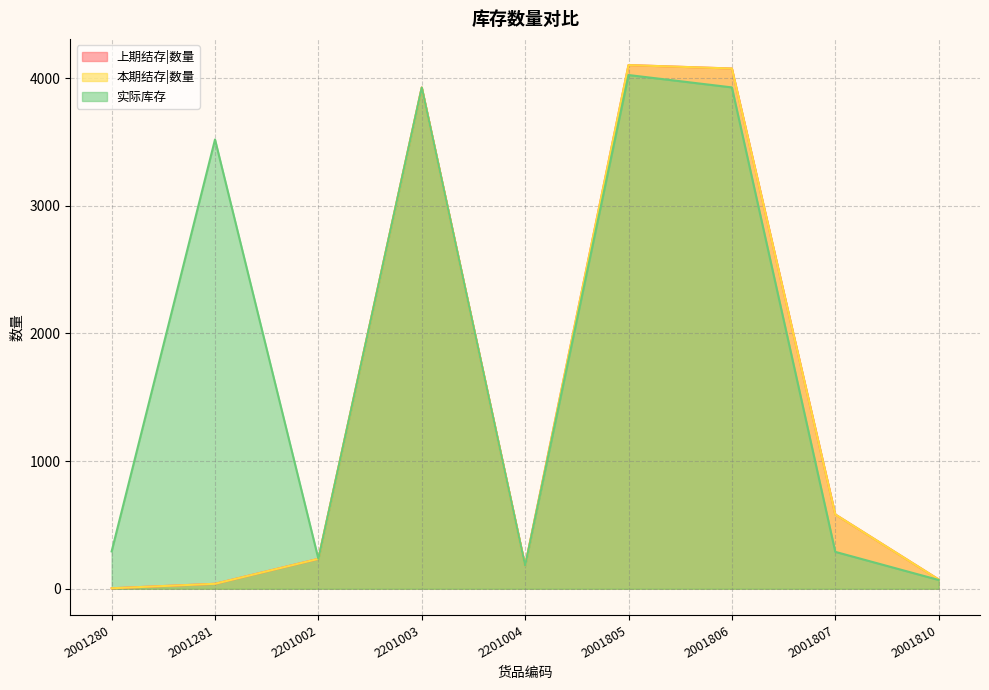

The value of 上期结存|数量 at 2001807 is 343.7. True or false?

False